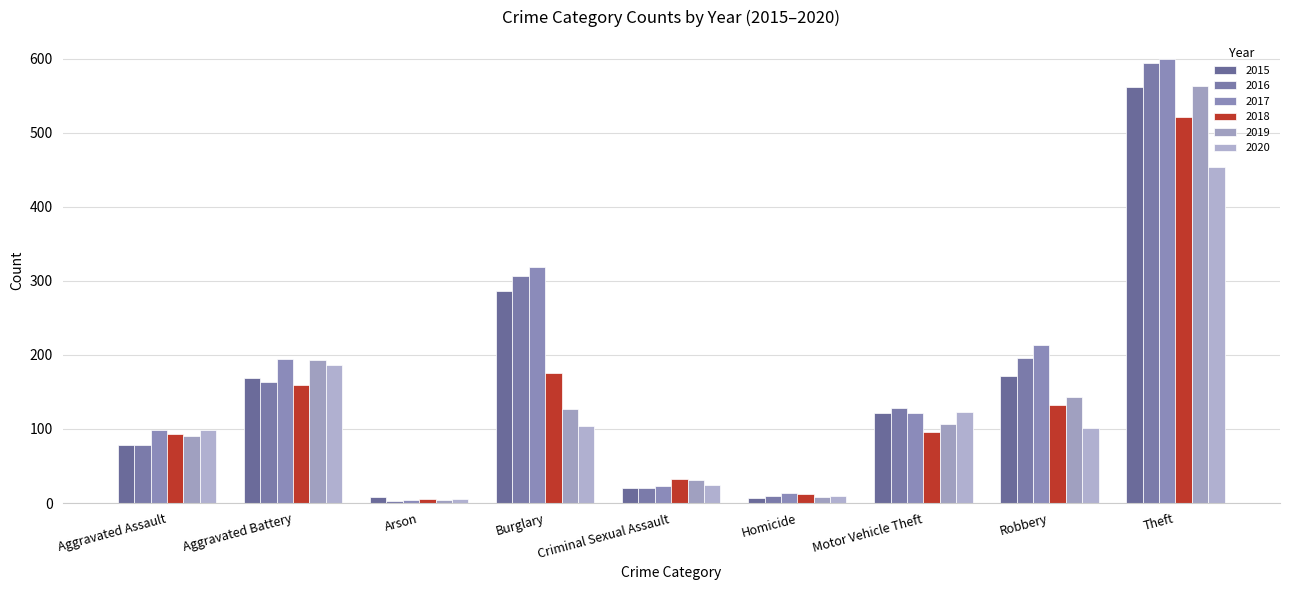

At Theft, list the series in order from largest to smallest.

2017, 2016, 2019, 2015, 2018, 2020